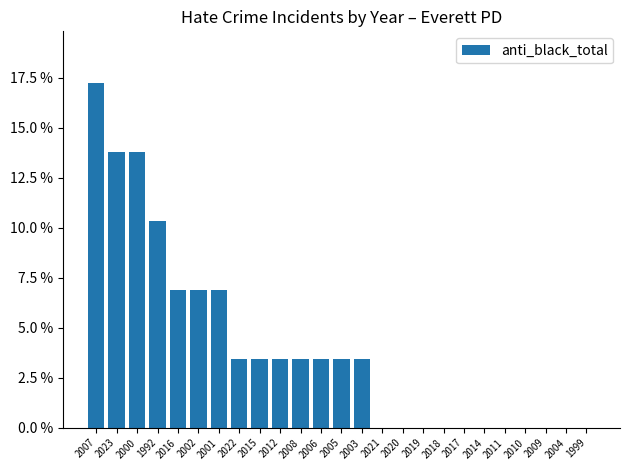

What position from the right is 2008?

15